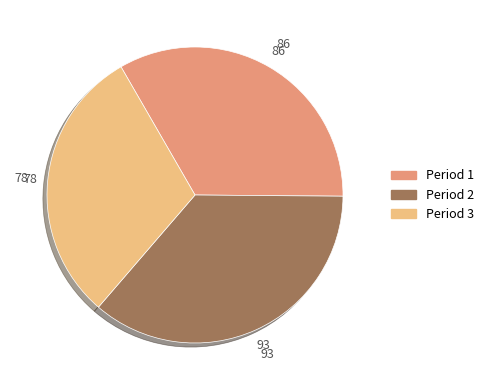

Which slice is the smallest?

Period 3